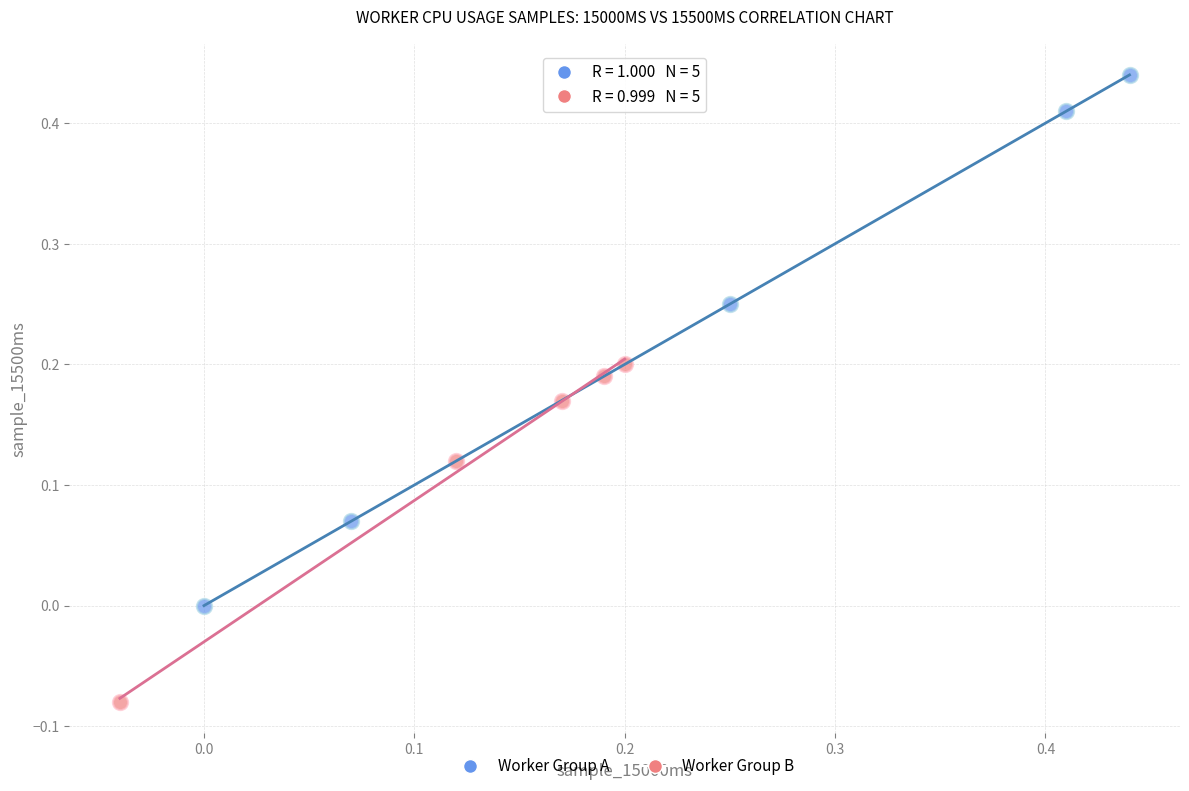

Which series reaches the maximum Y coordinate?

Worker Group A